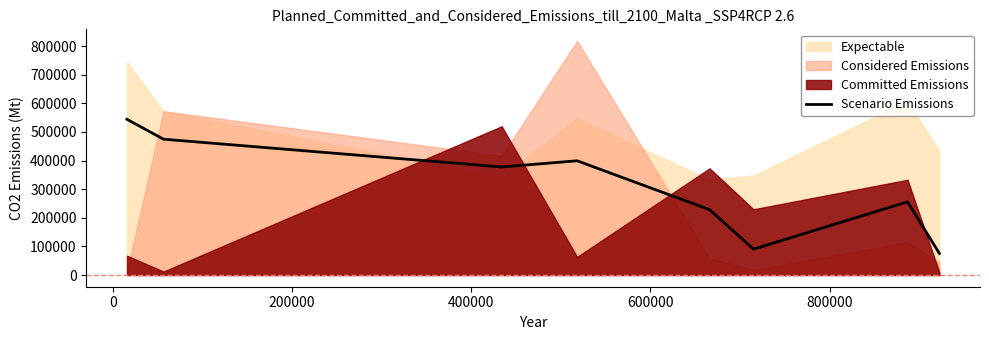

Read the value at 0.

474613.9